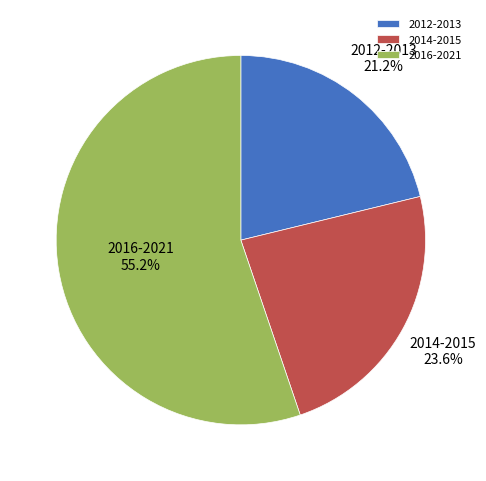

How many segments does this pie chart have?

3